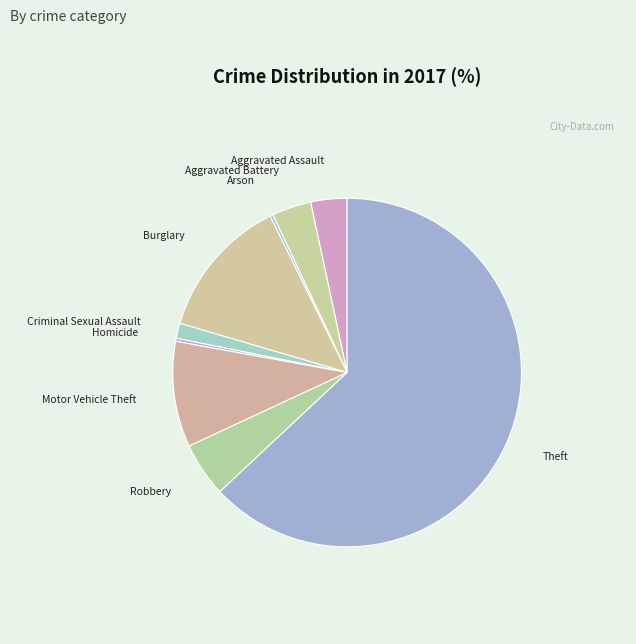

The Criminal Sexual Assault slice represents 1% of the pie. True or false?

True